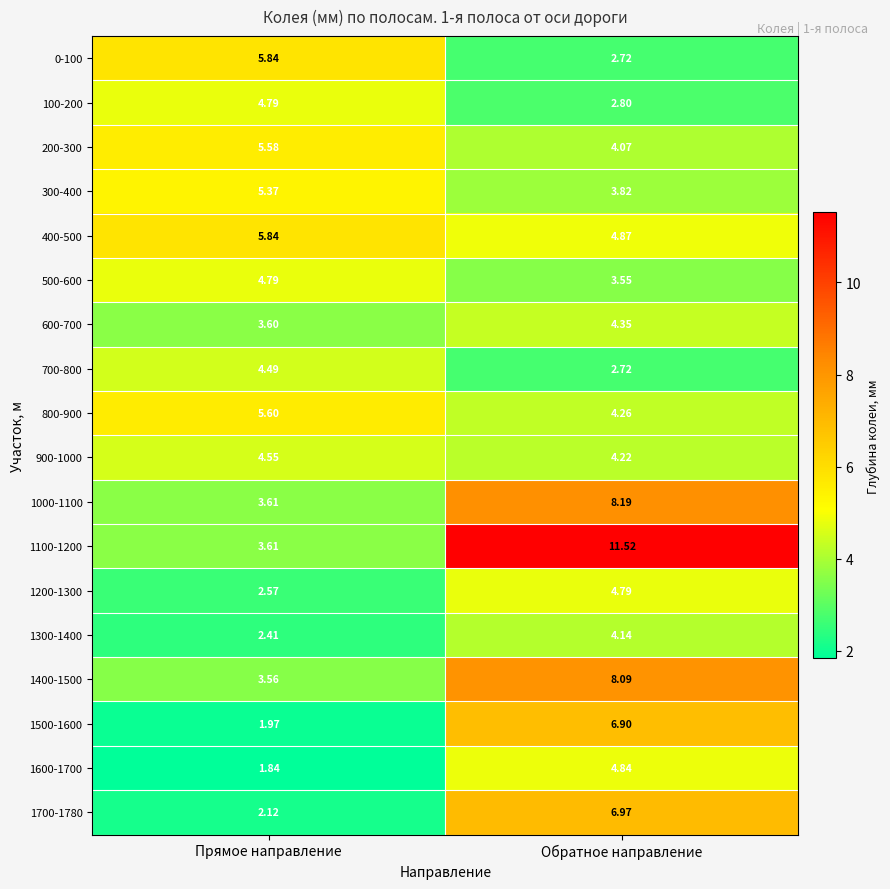

At which category does the chart reach its peak across all series?

Обратное направление